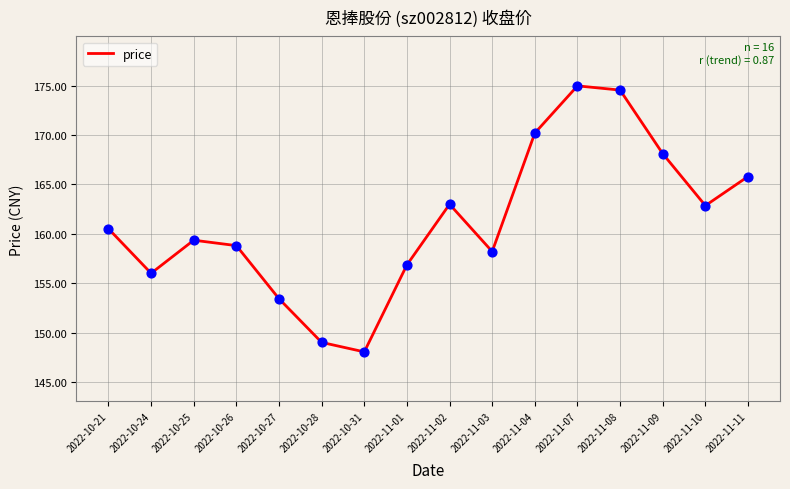

Which has a higher value, 2022-11-02 or 2022-11-09?

2022-11-09